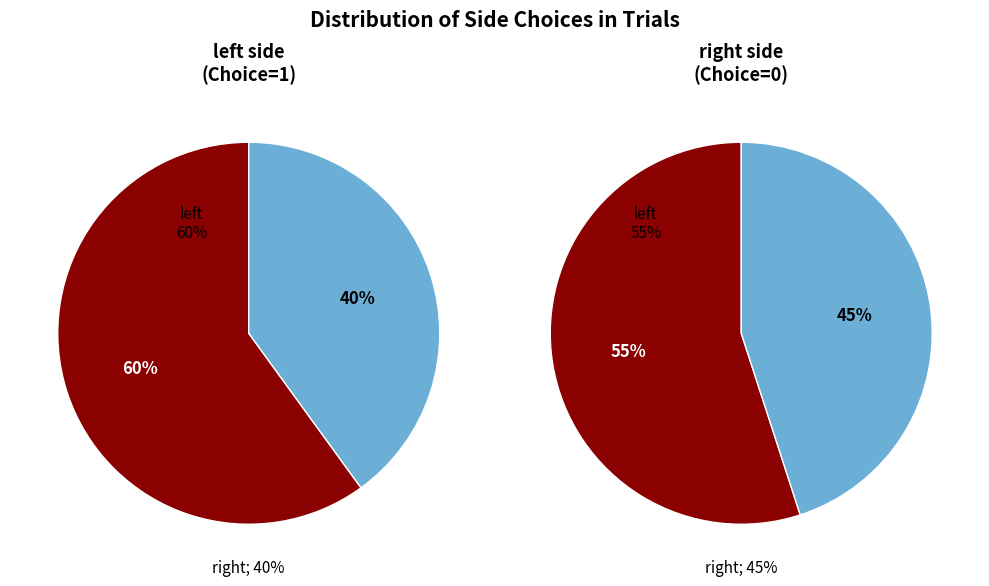

How many slices are in this pie chart?

2